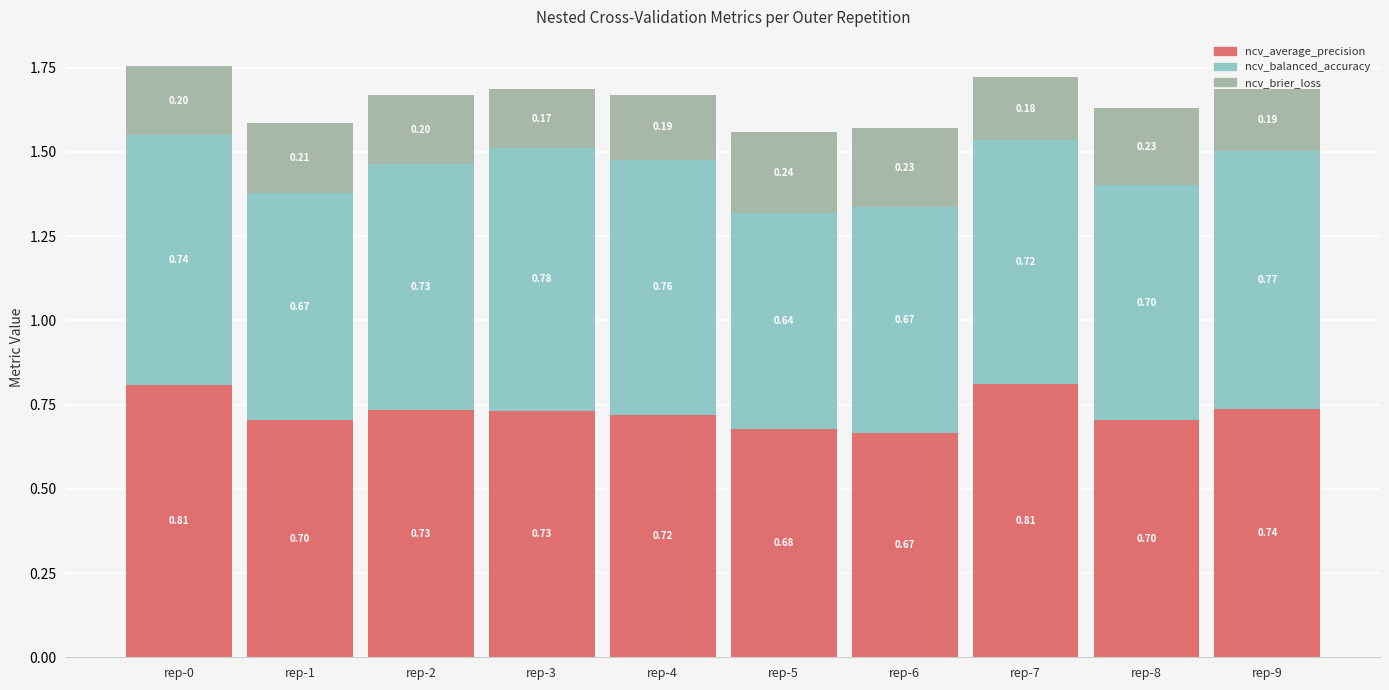

What is the total value across all series at rep-2?

1.7